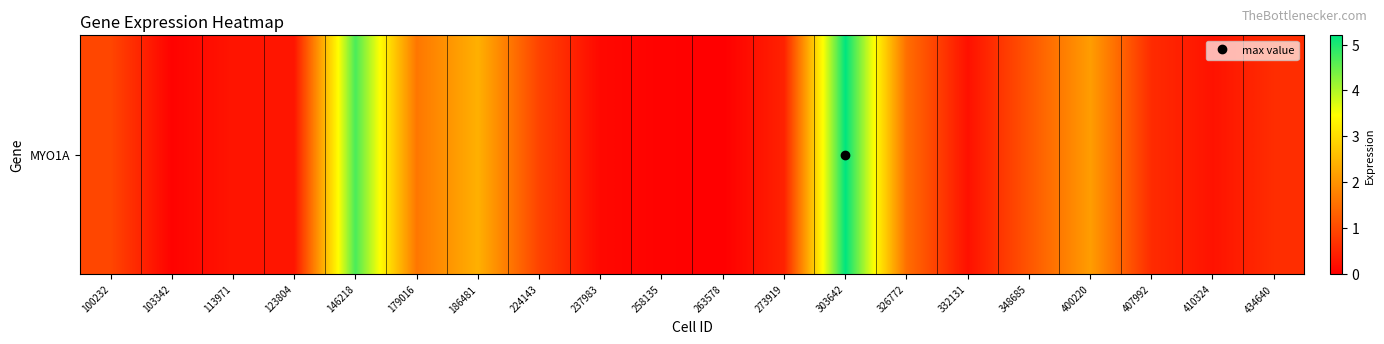

At which label is the value closest to 2?

400220